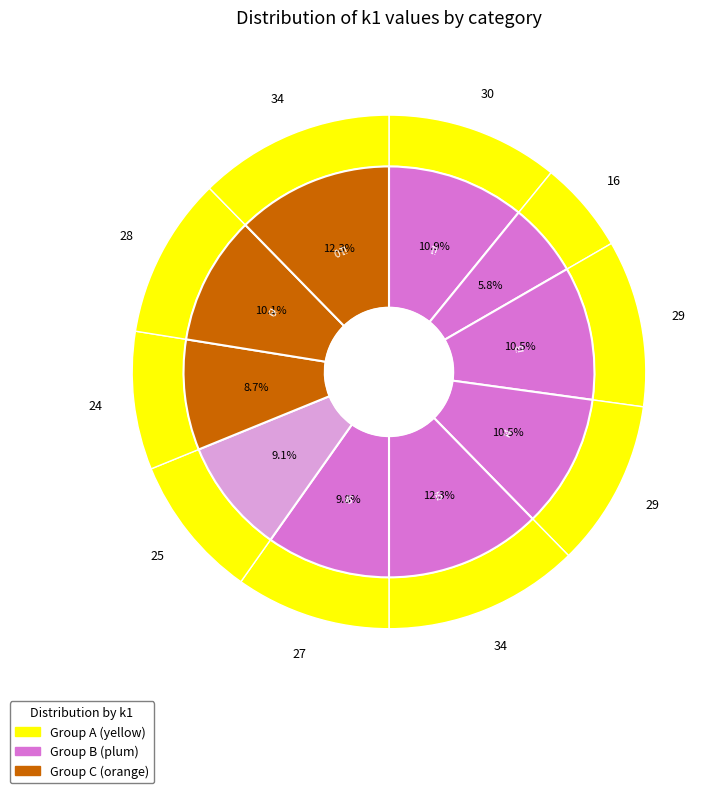

To the nearest percent, what is the average slice percentage?

10%